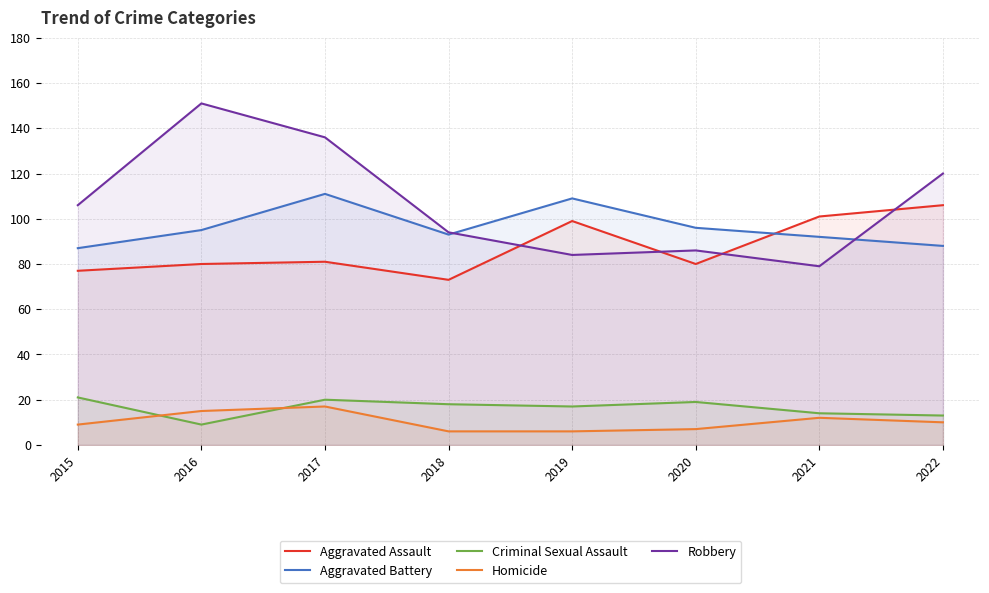

What are all the series names shown in the legend?

Aggravated Assault, Aggravated Battery, Criminal Sexual Assault, Homicide, Robbery